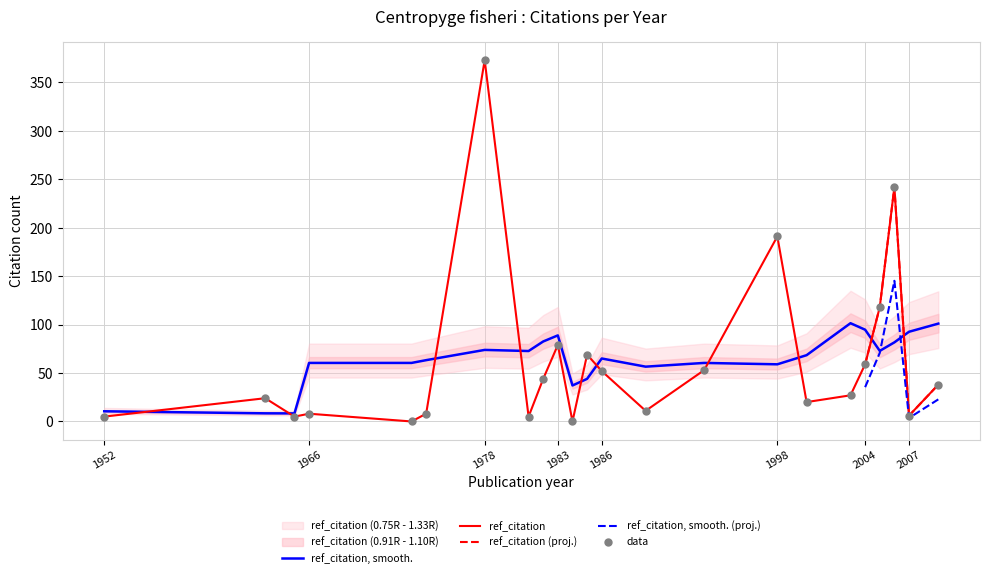

Which series contains the highest Y value?

ref_citation